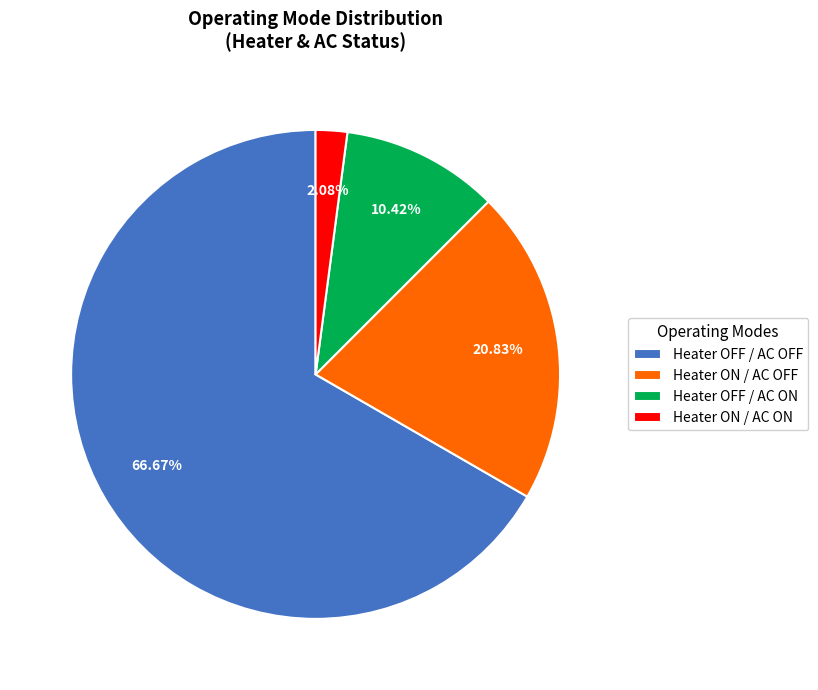

Combined, do Heater OFF / AC OFF and Heater ON / AC ON account for over 50%?

Yes